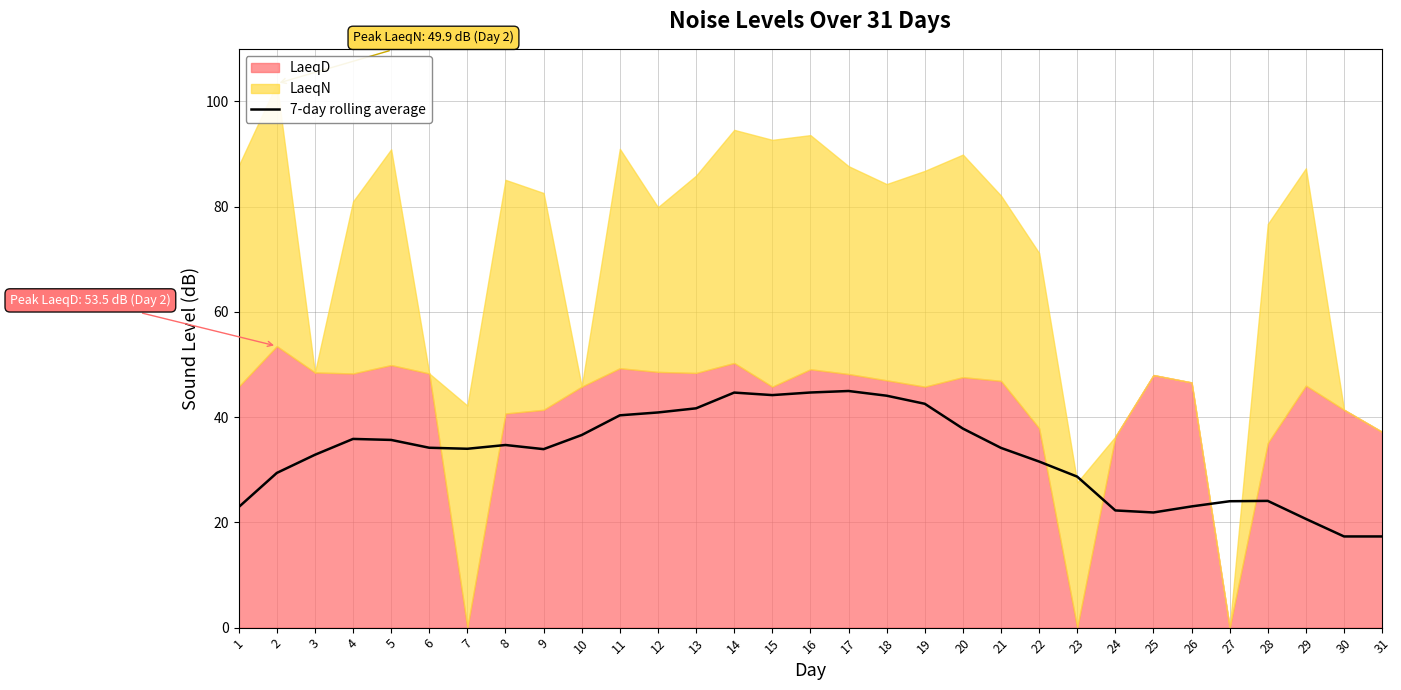

True or false: 7-day rolling average has a value of 24.0 at 27.

True